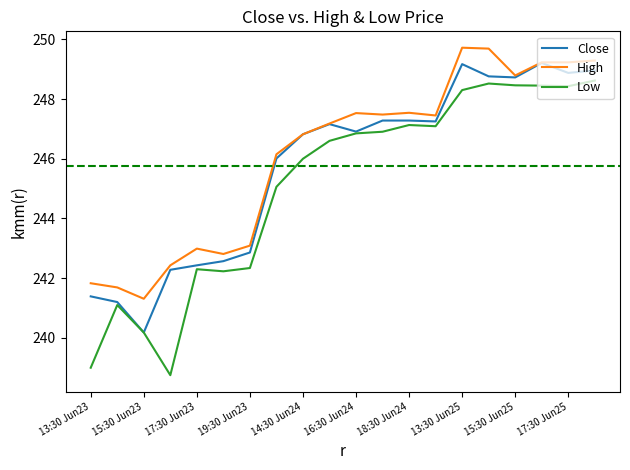

What is the minimum value shown in the chart?

238.8